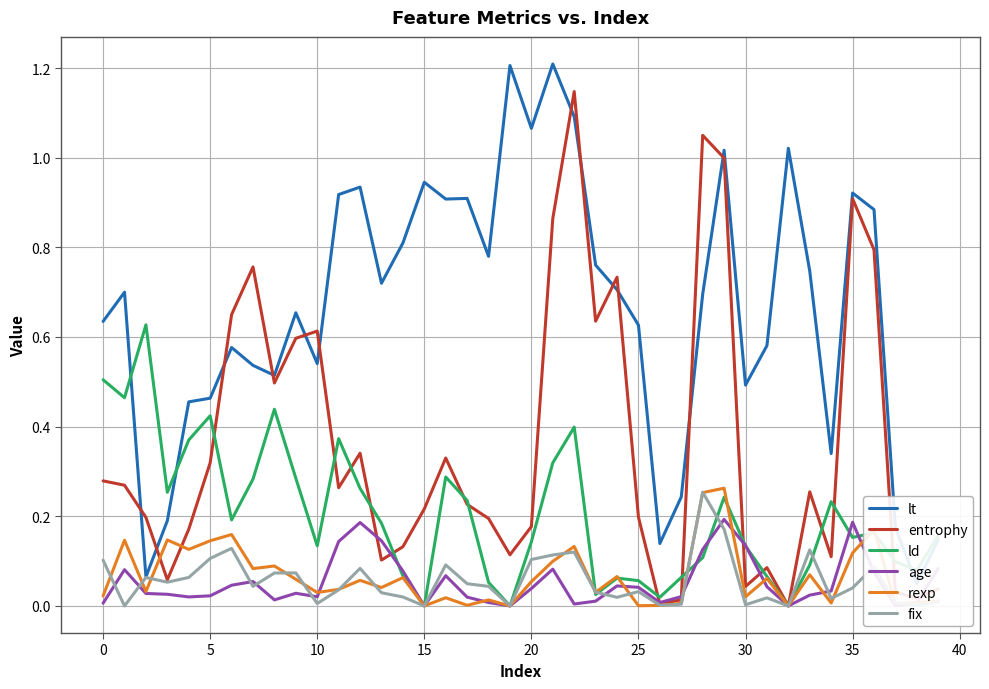

At which category is the sum across all series the highest?

22